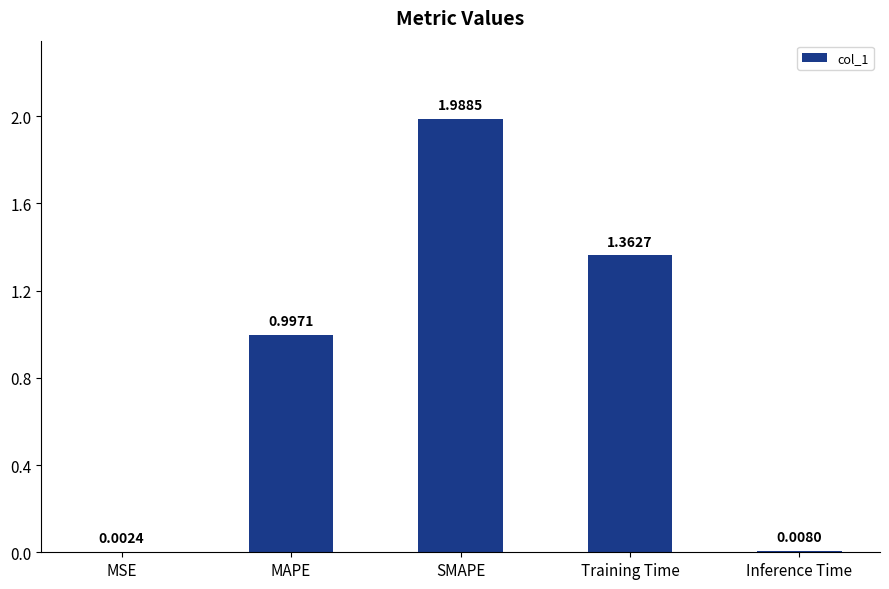

What is the sum of the values at MAPE and MSE?

1.0